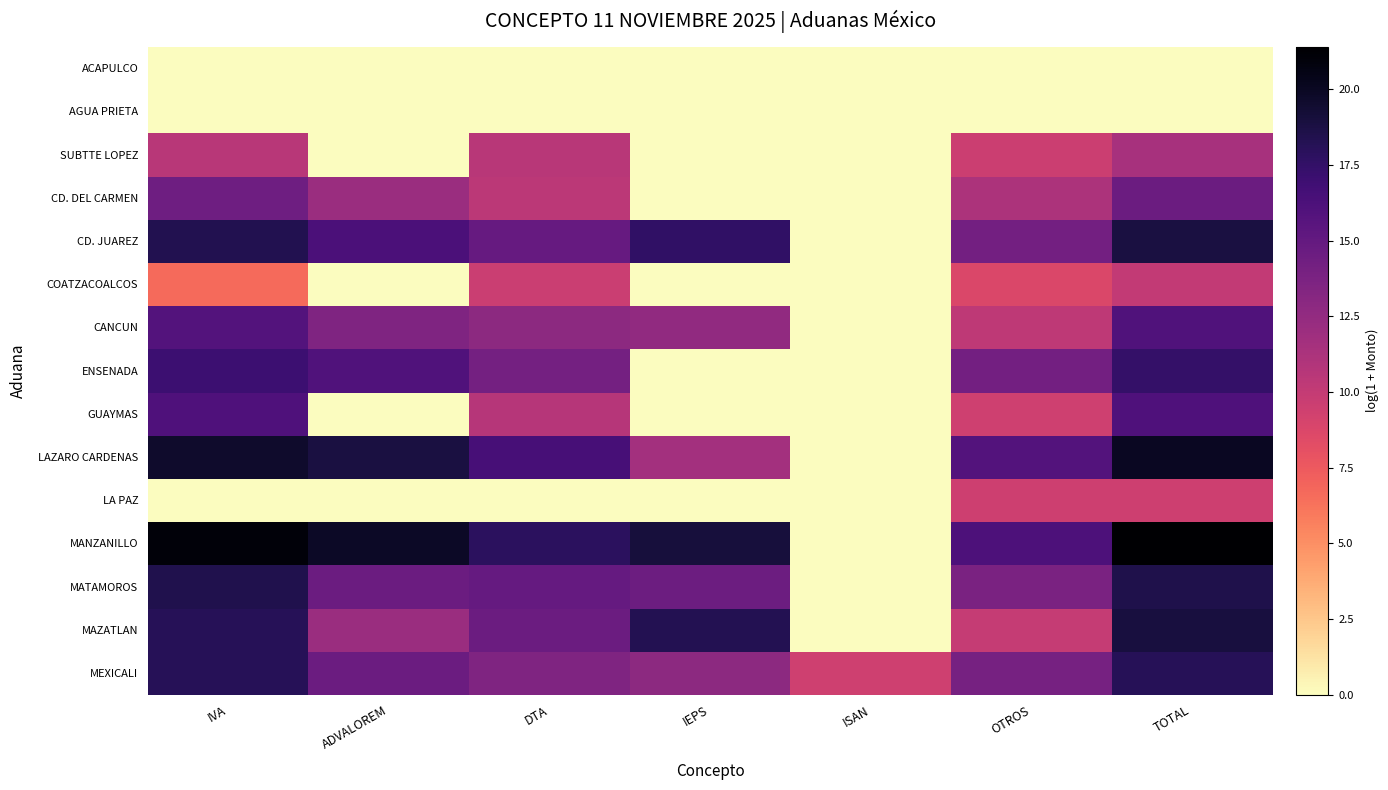

Which series has the largest total across all categories?

MANZANILLO